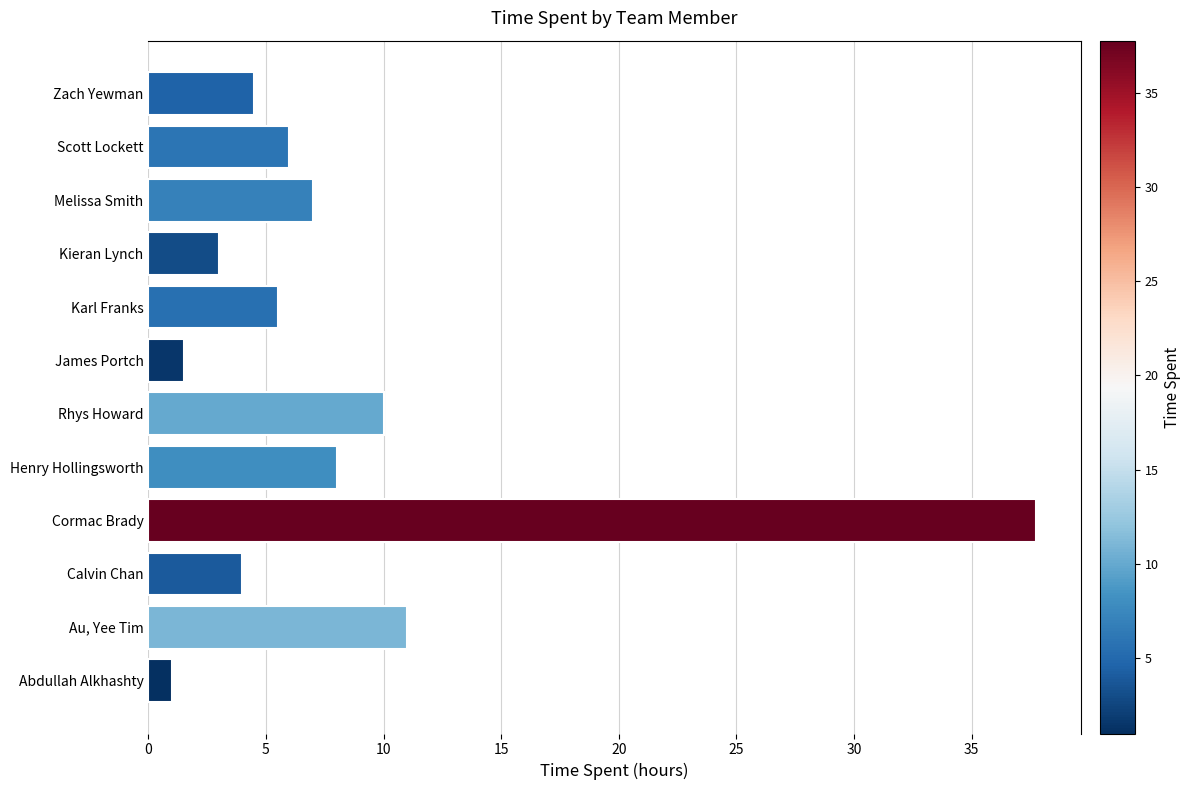

What is the difference between the values at Kieran Lynch and Au, Yee Tim?

8.0